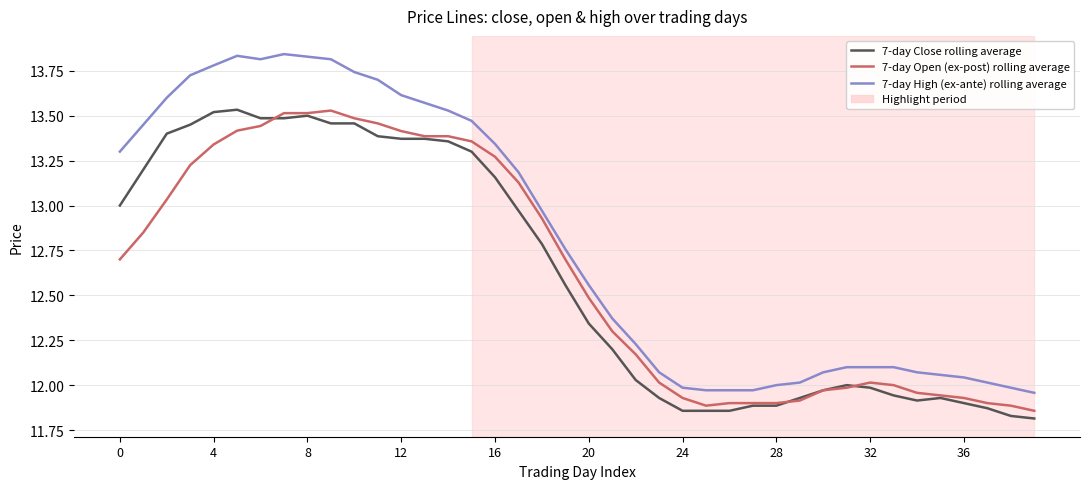

Which series has the largest total across all categories?

7-day High (ex-ante) rolling average